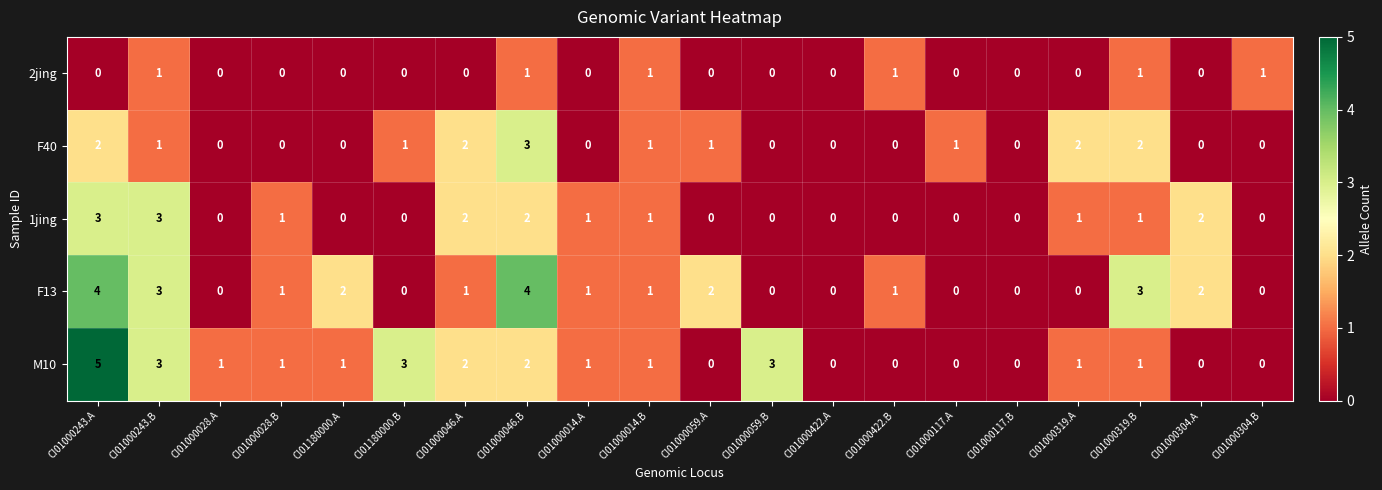

What is the greatest value displayed?

5